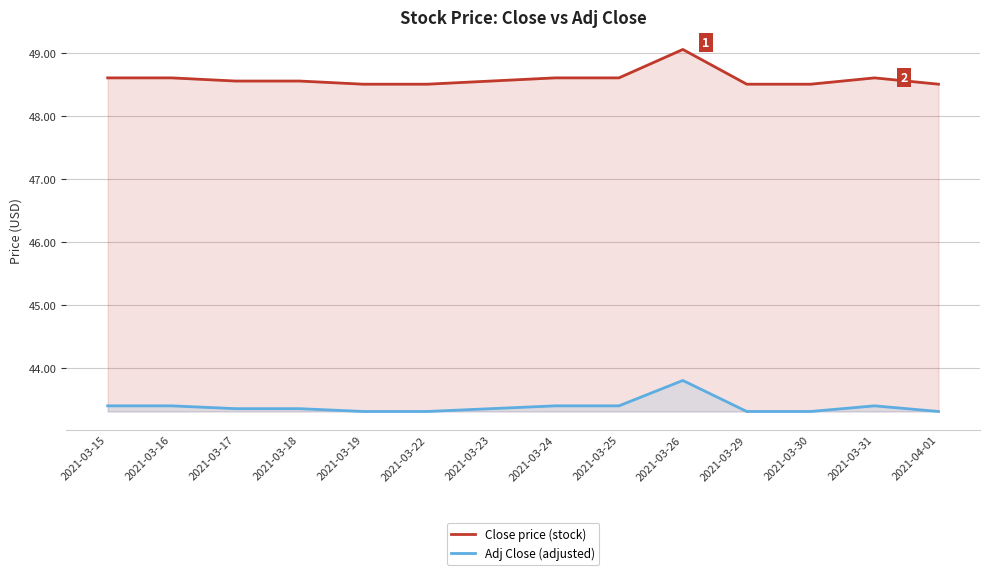

How many interior local peaks does the Close price (stock) series have?

2